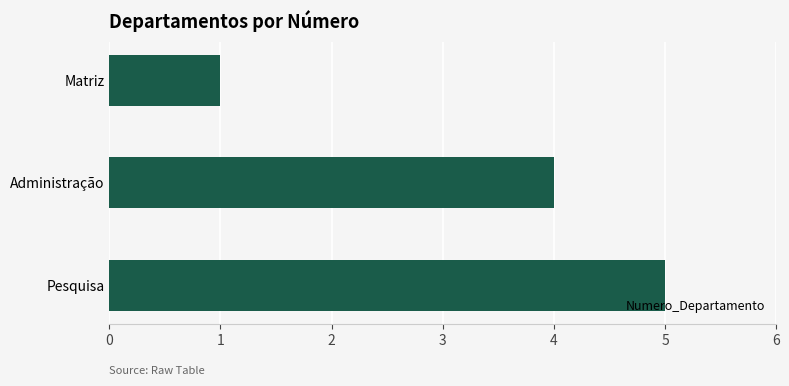

How many bars are there in total?

3